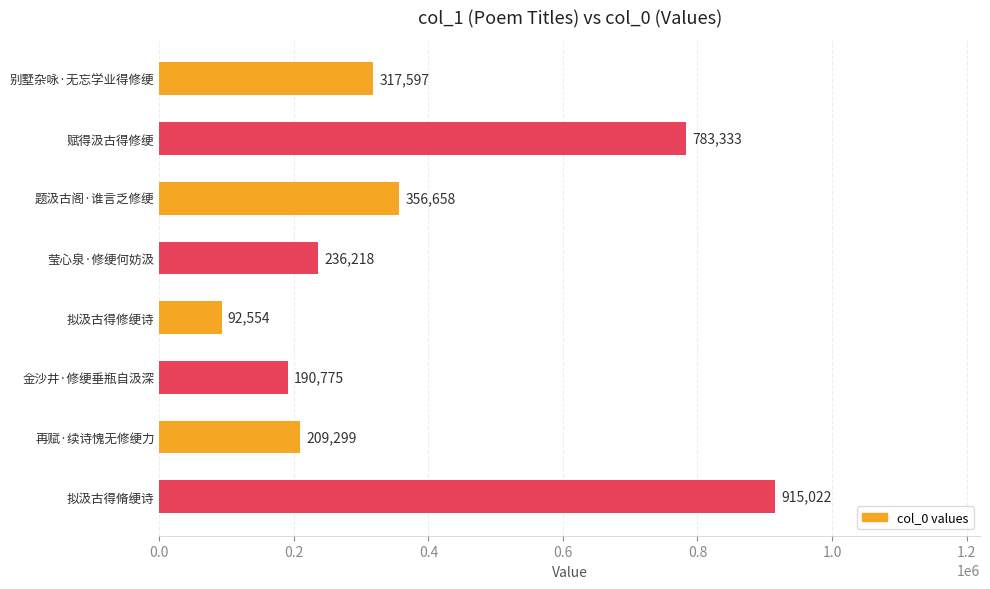

What position from the bottom is 题汲古阁·谁言乏修绠?

6